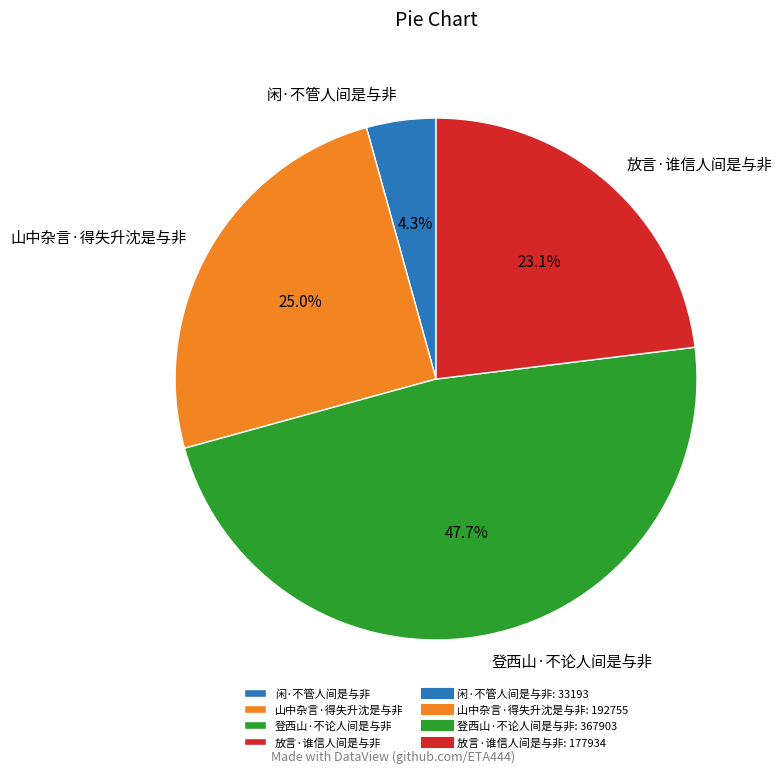

How many segments does this pie chart have?

4